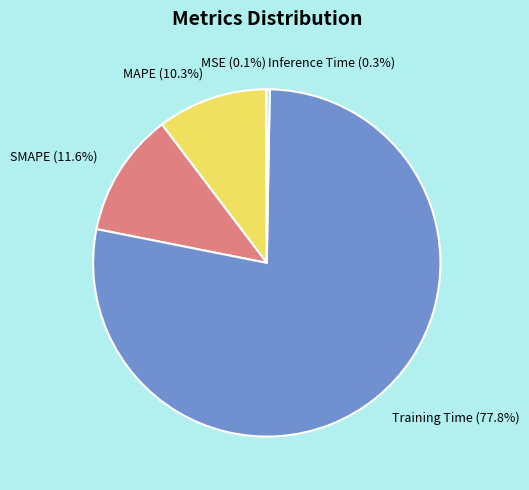

Is Training Time (77.8%) the majority of the pie?

Yes